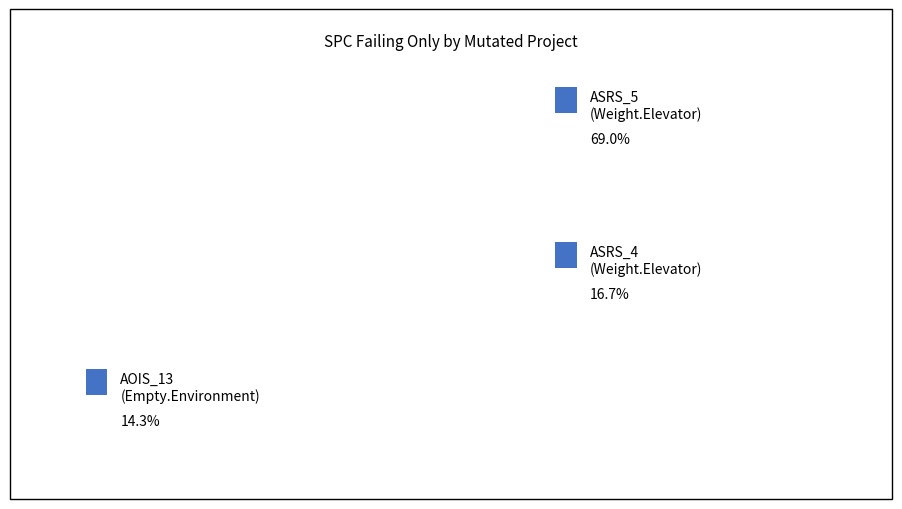

Rank the categories by value from lowest to highest.

Empty.ElevatorSystem.Environment.AOIS_13, Weight.ElevatorSystem.Elevator.ASRS_4, Weight.ElevatorSystem.Elevator.ASRS_5